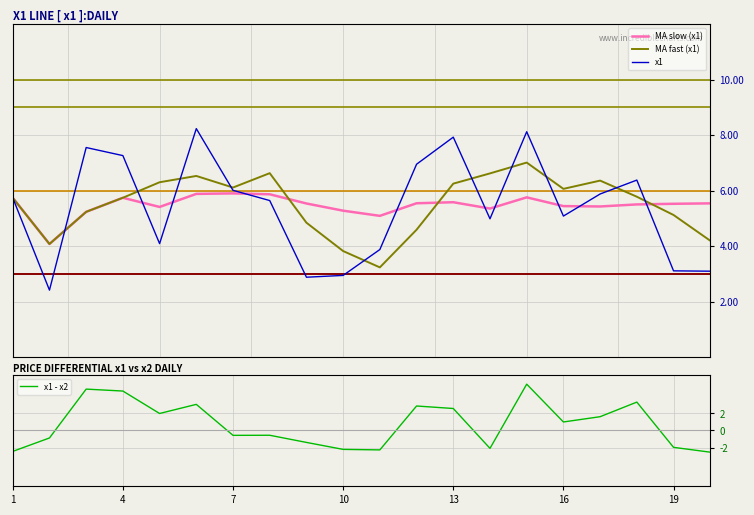

What are all the series names shown in the legend?

MA slow (x1), MA fast (x1), x1, x1 - x2